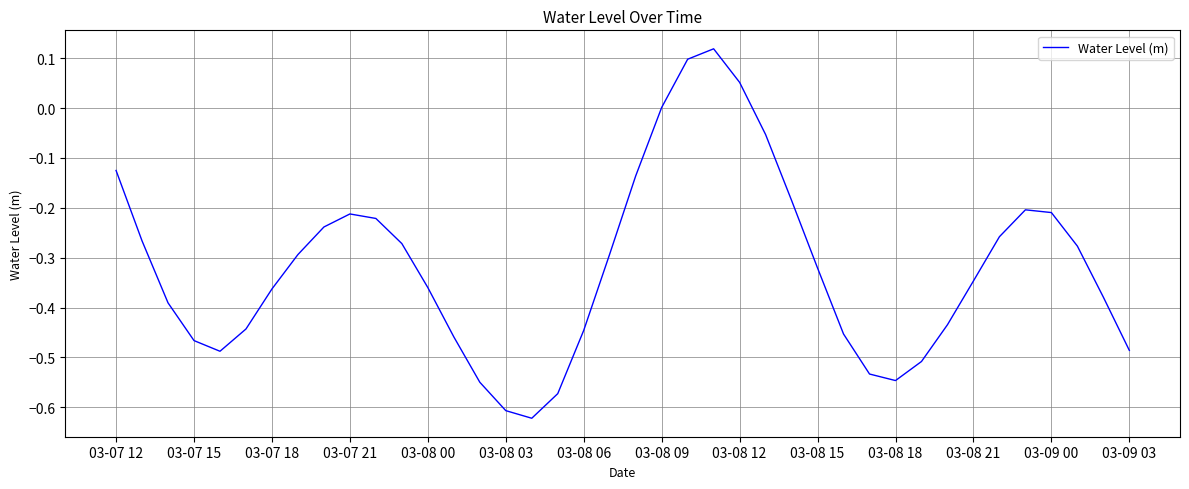

What is the difference between the maximum and minimum values?

0.7